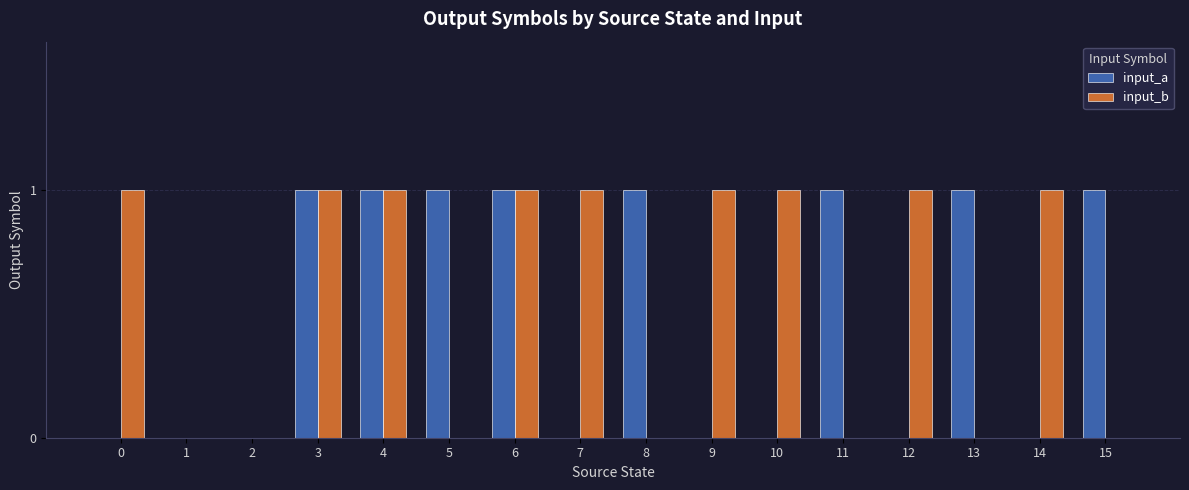

How many categories are shown in the chart?

16